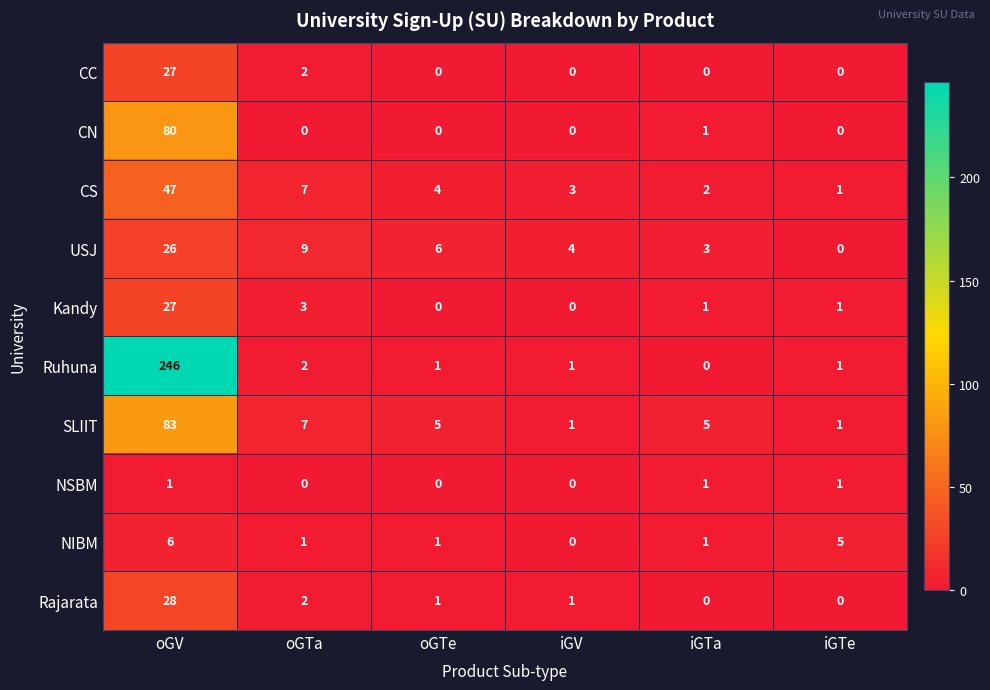

How many categories are shown in the chart?

6